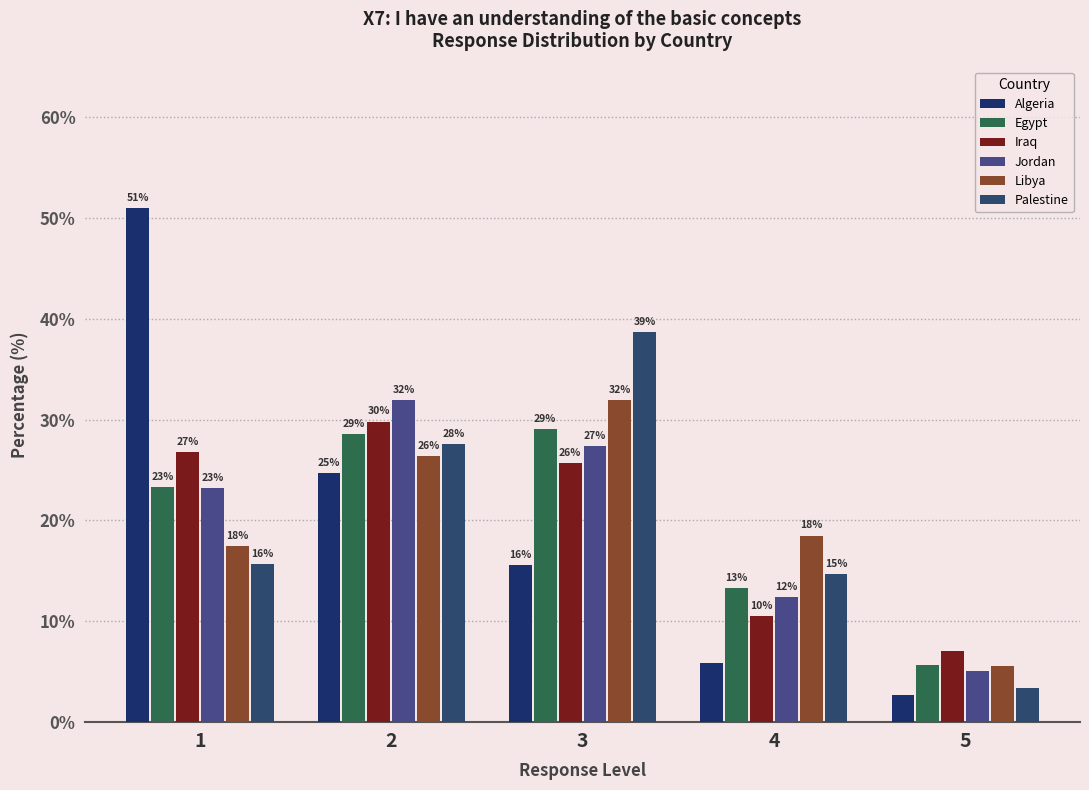

At which category is the sum across all series the highest?

2